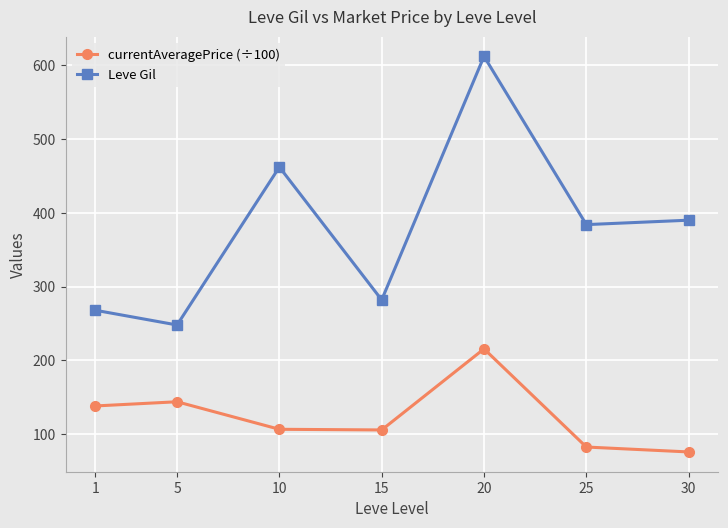

Is this an area chart (filled region under the line)?

No